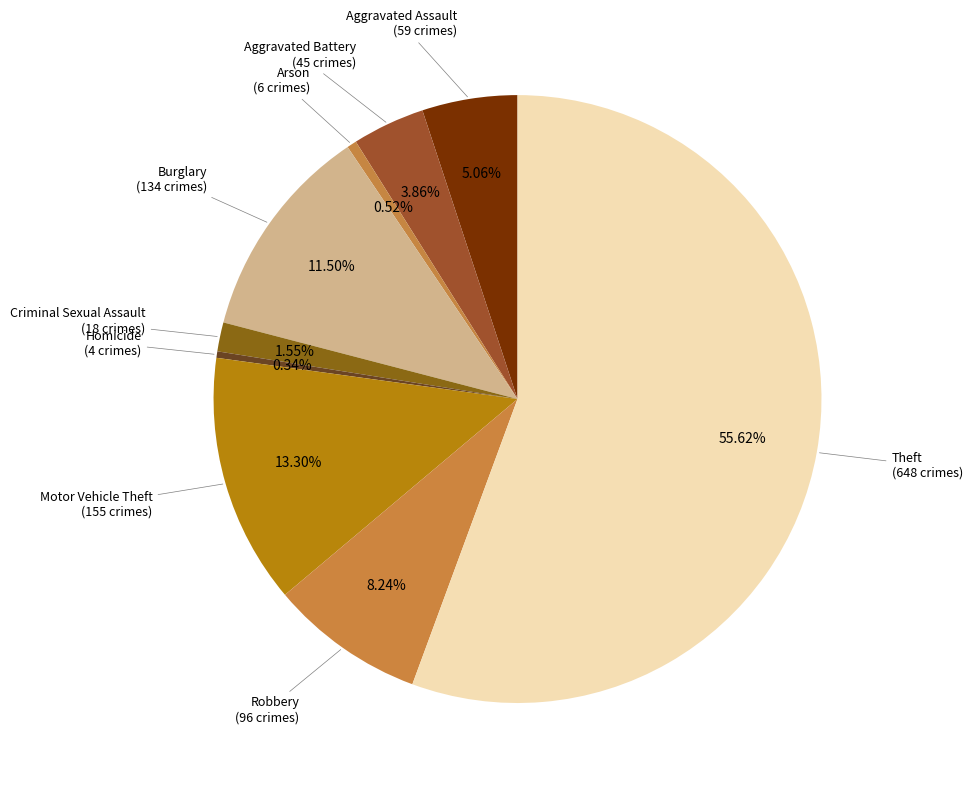

Which category has the smallest portion of the pie?

Homicide